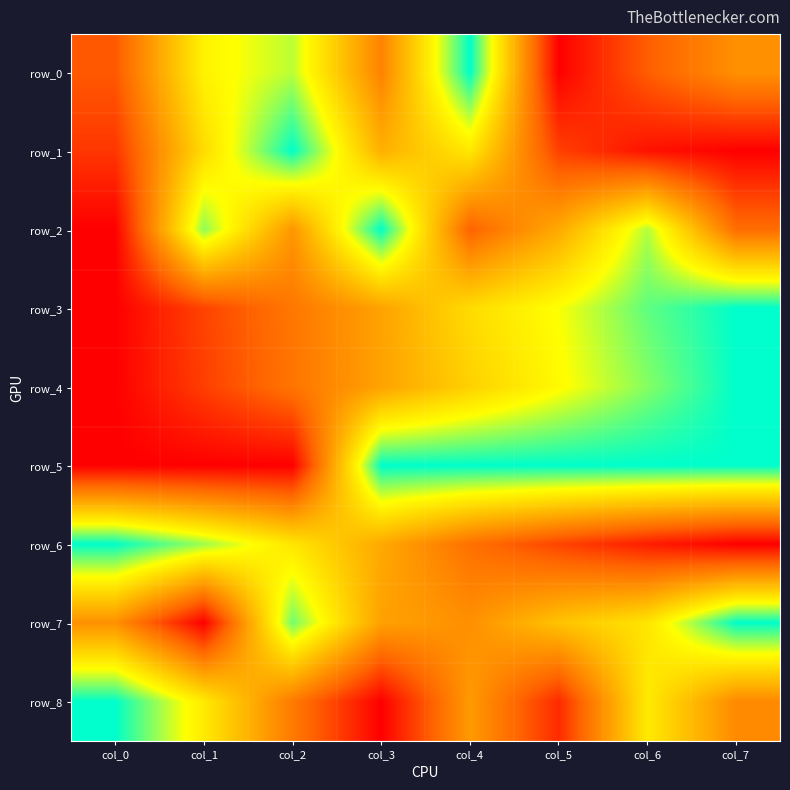

What is the highest value of the row_0 series?

1.0